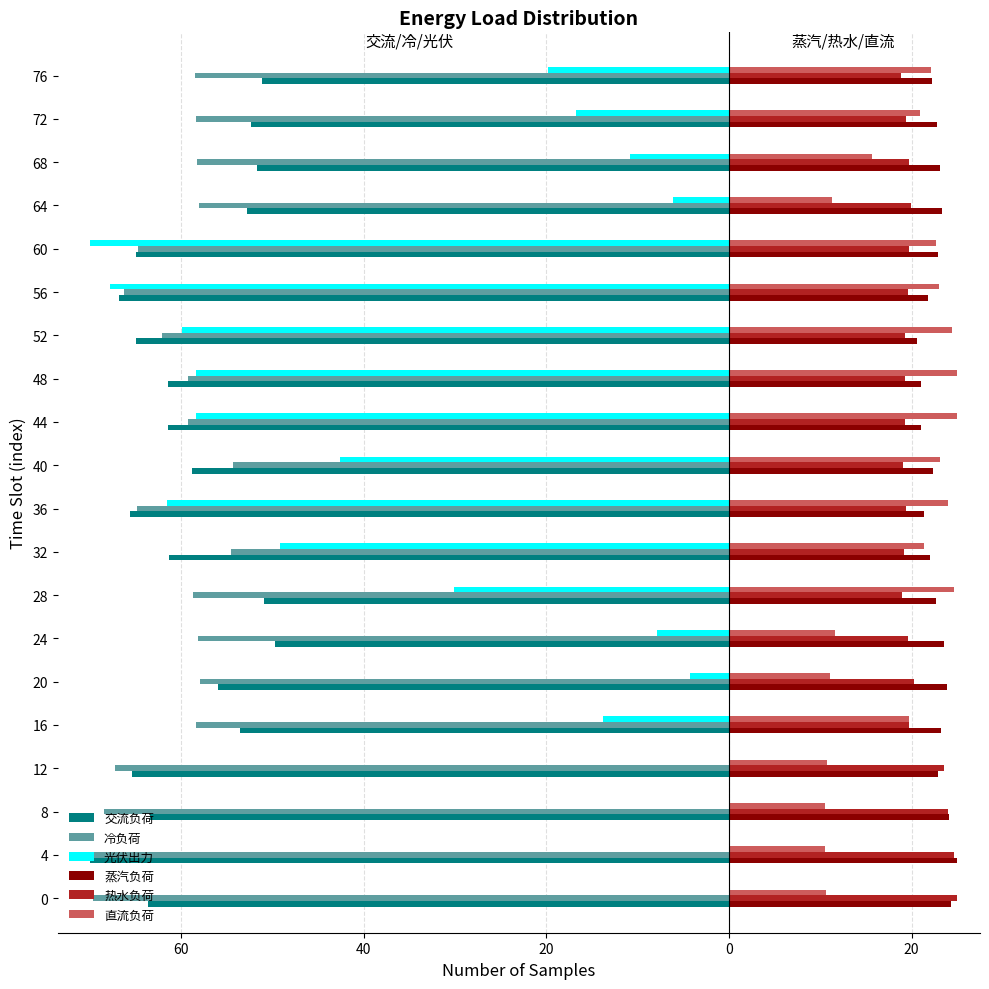

Which category has the highest value across all series?

4